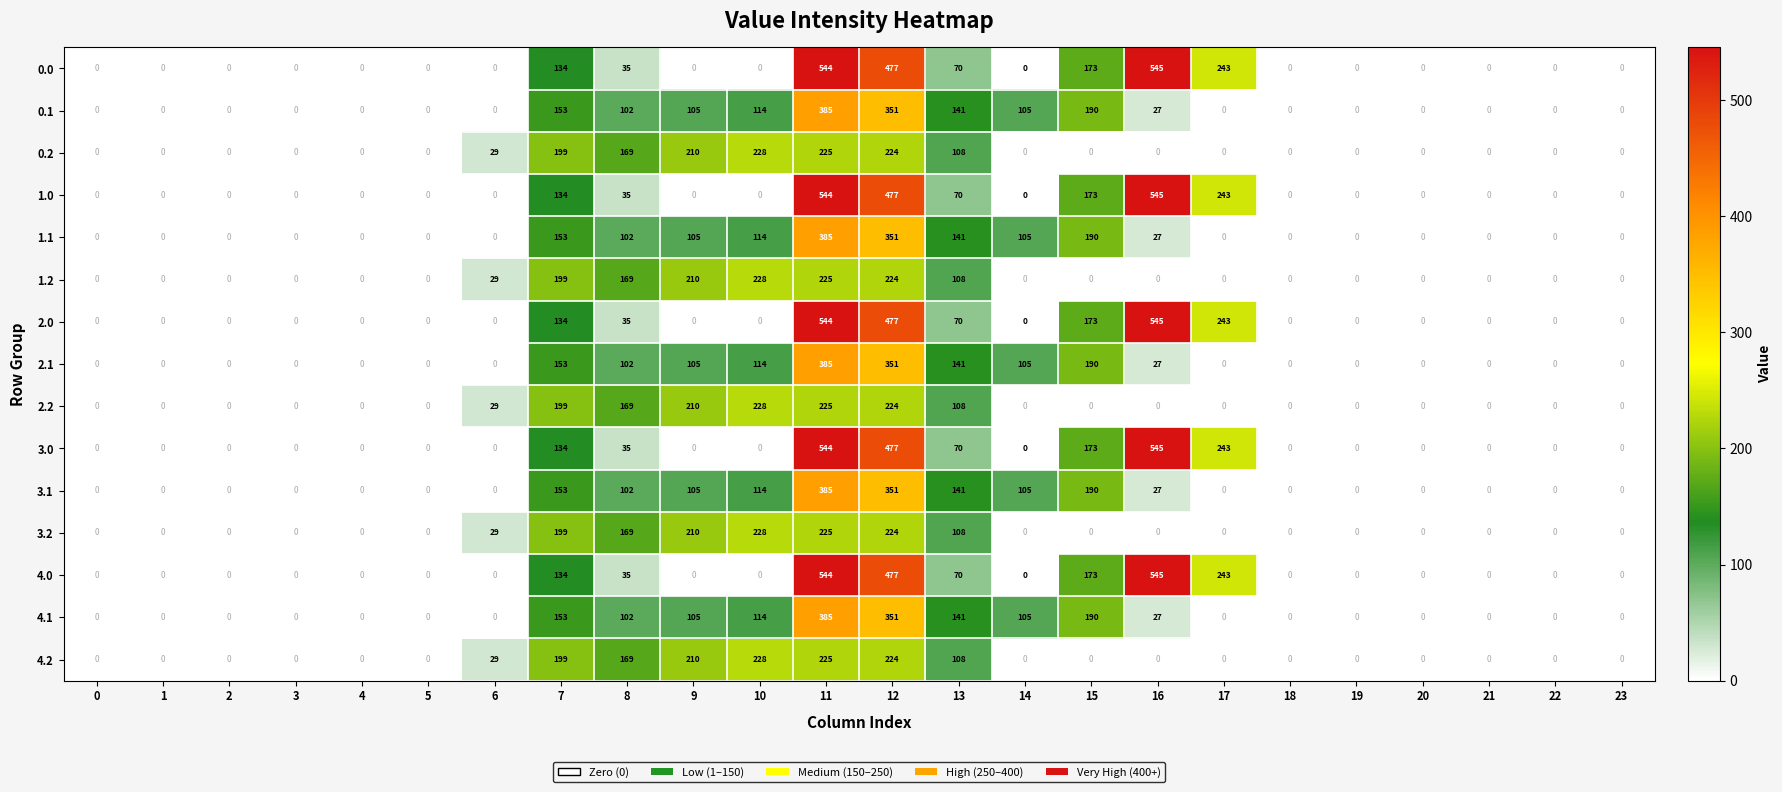

What is the sum of all 4.1 values?

1673